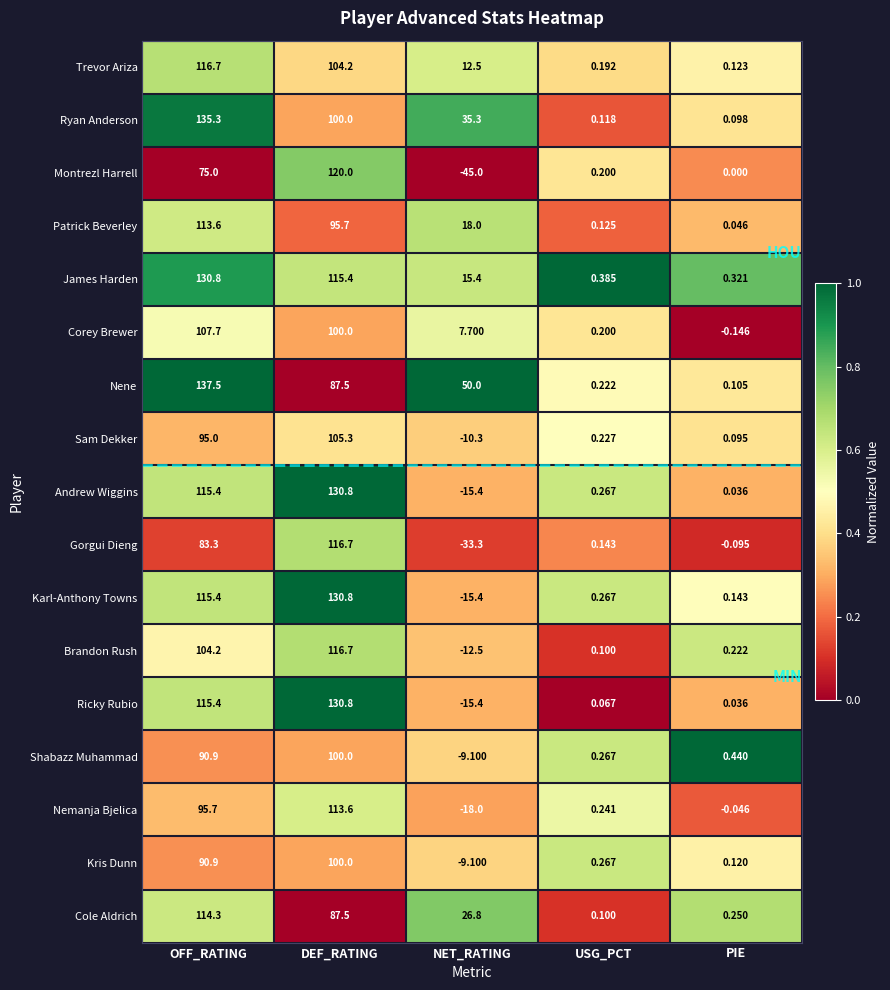

Which series has the largest total across all categories?

Nene